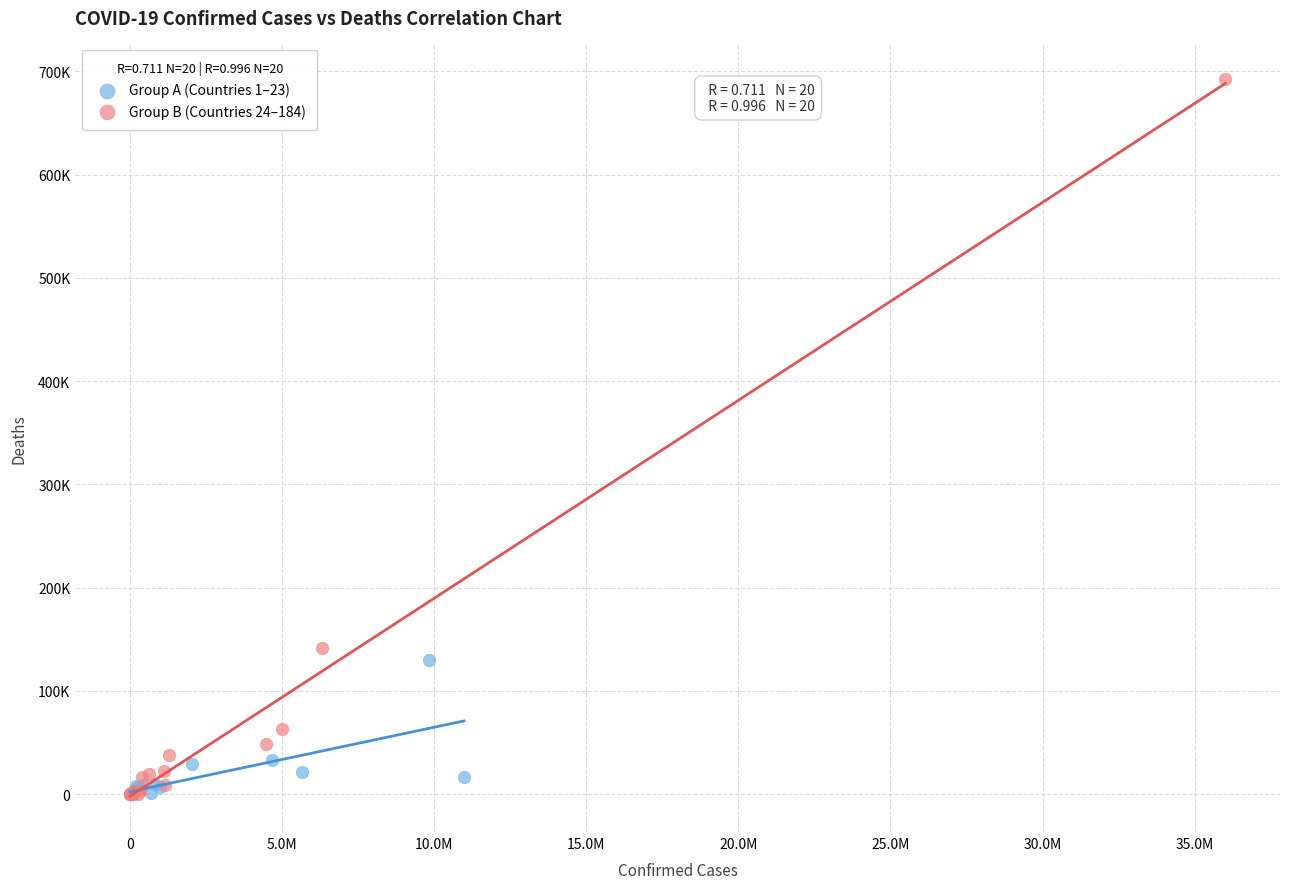

What are all the series names shown in the legend?

Group A (Countries 1–23), Group B (Countries 24–184)